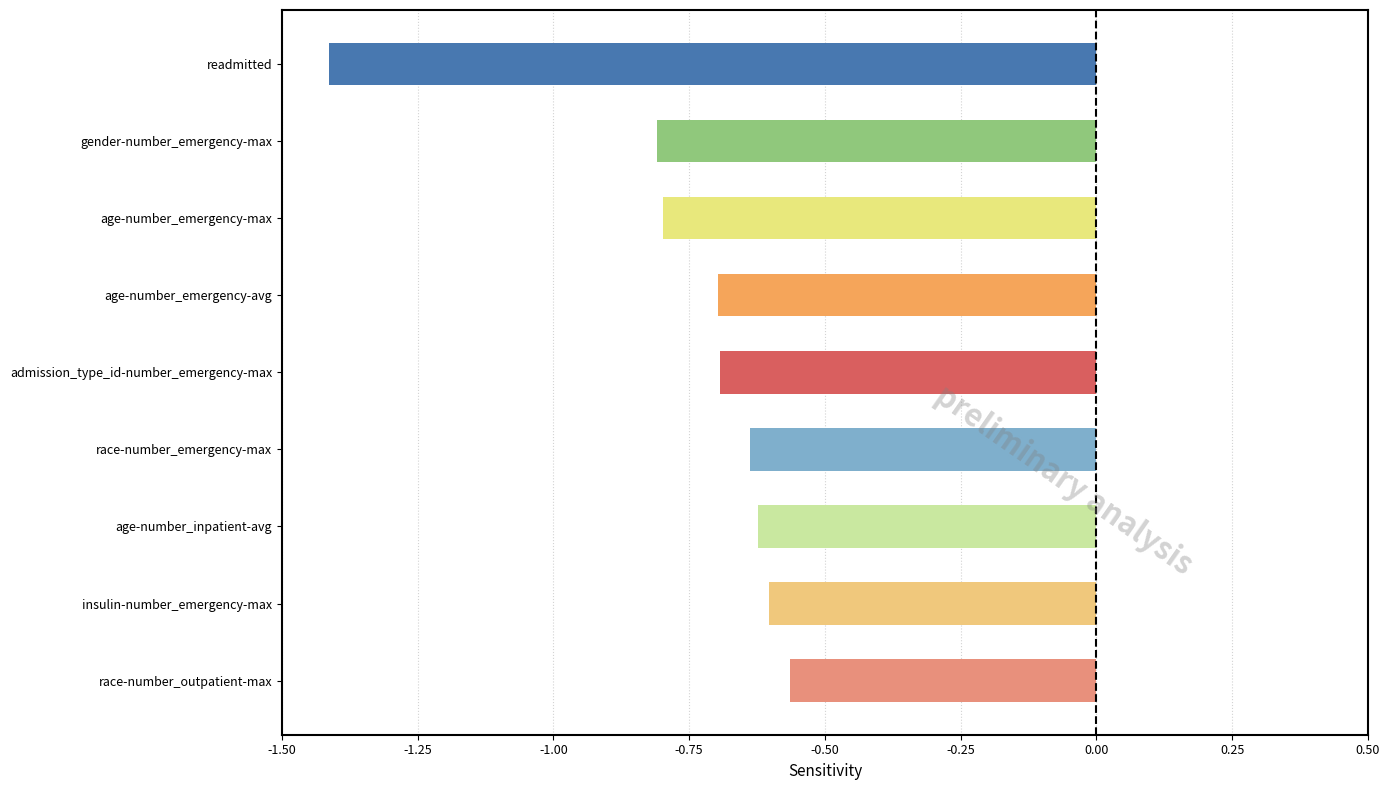

What position from the bottom is age-number_emergency-avg?

6